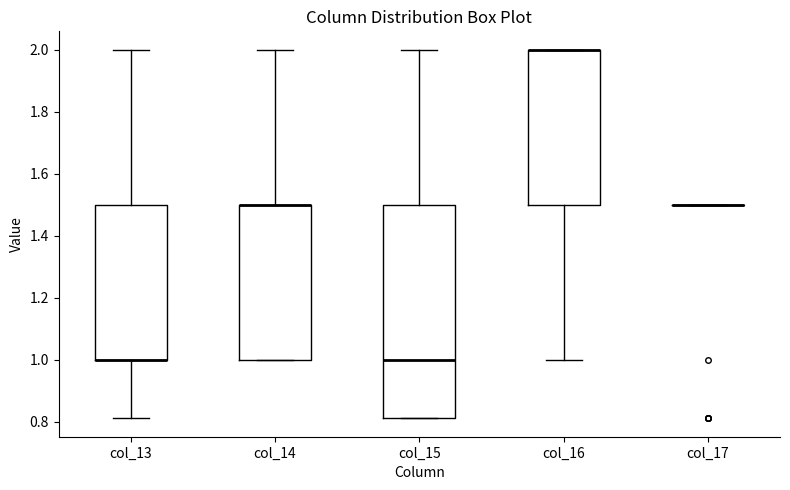

Comparing the boxes themselves (not the whiskers), which one is the tallest?

col_15